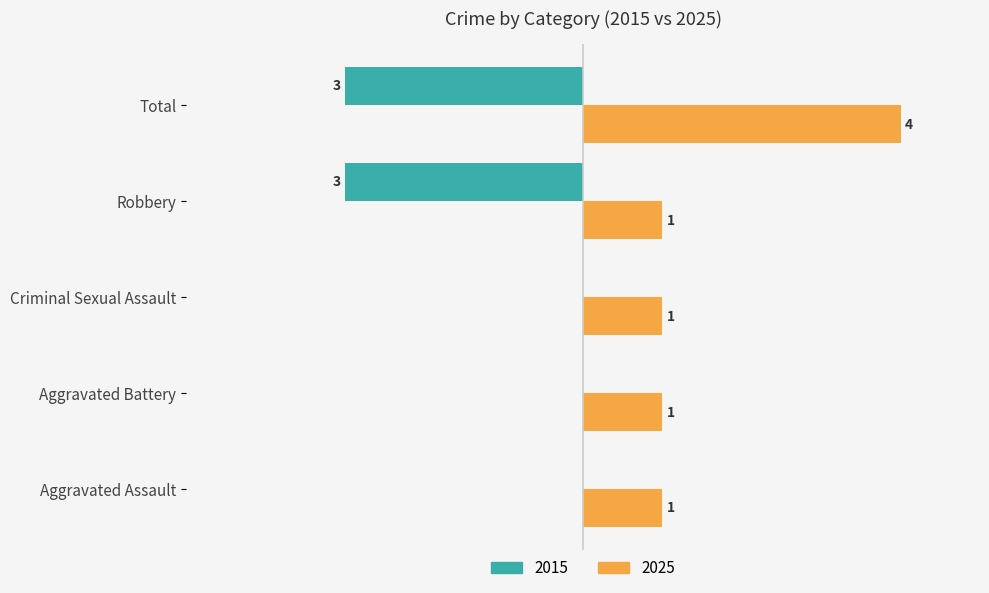

Is the value of 2015 at Criminal Sexual Assault greater than the value of 2025 at Total?

No